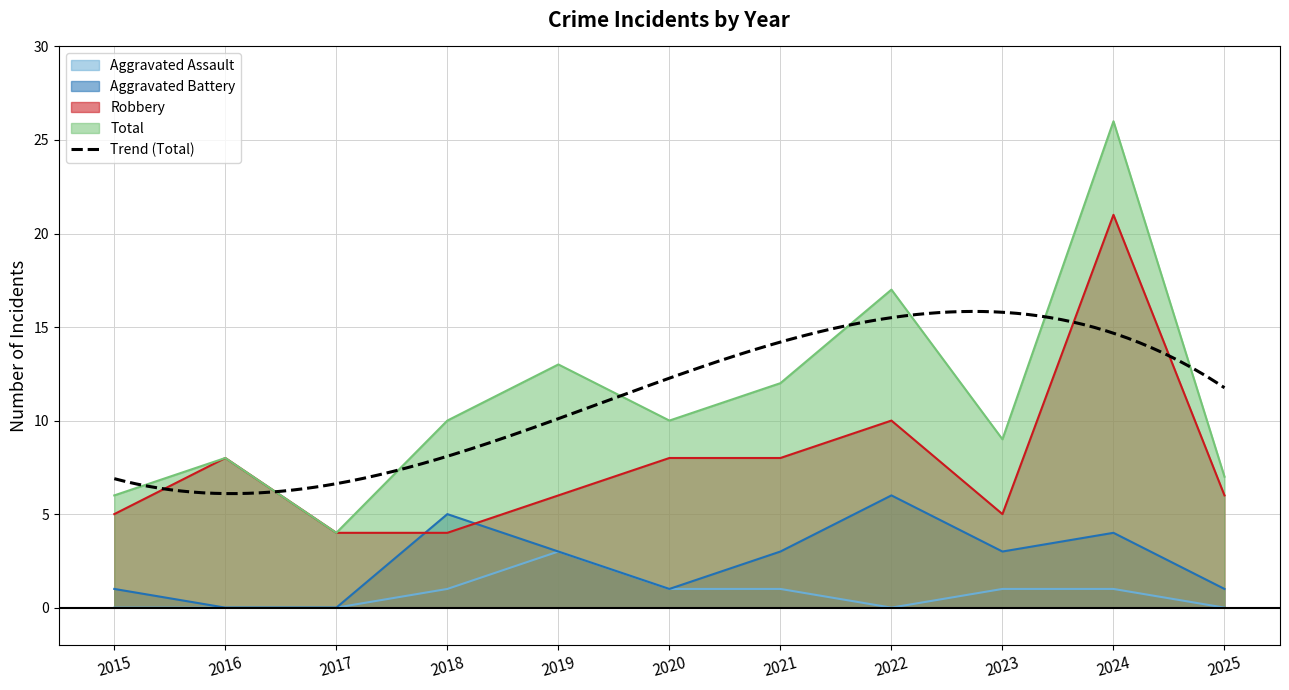

What is the sum of the Aggravated Battery values at 2015 and 2022?

7